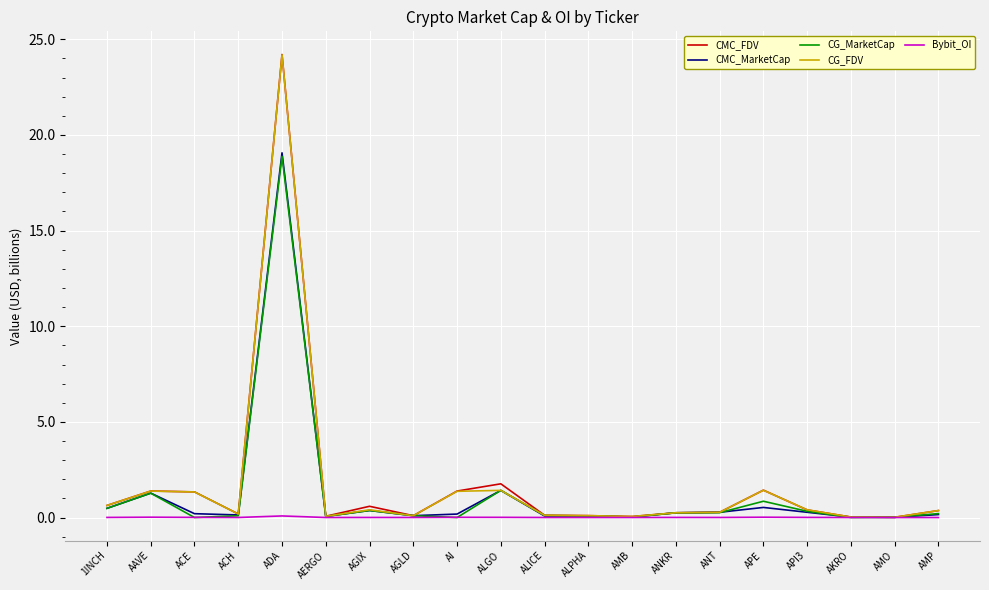

What value does the CG_FDV series have at ACE?

1.3